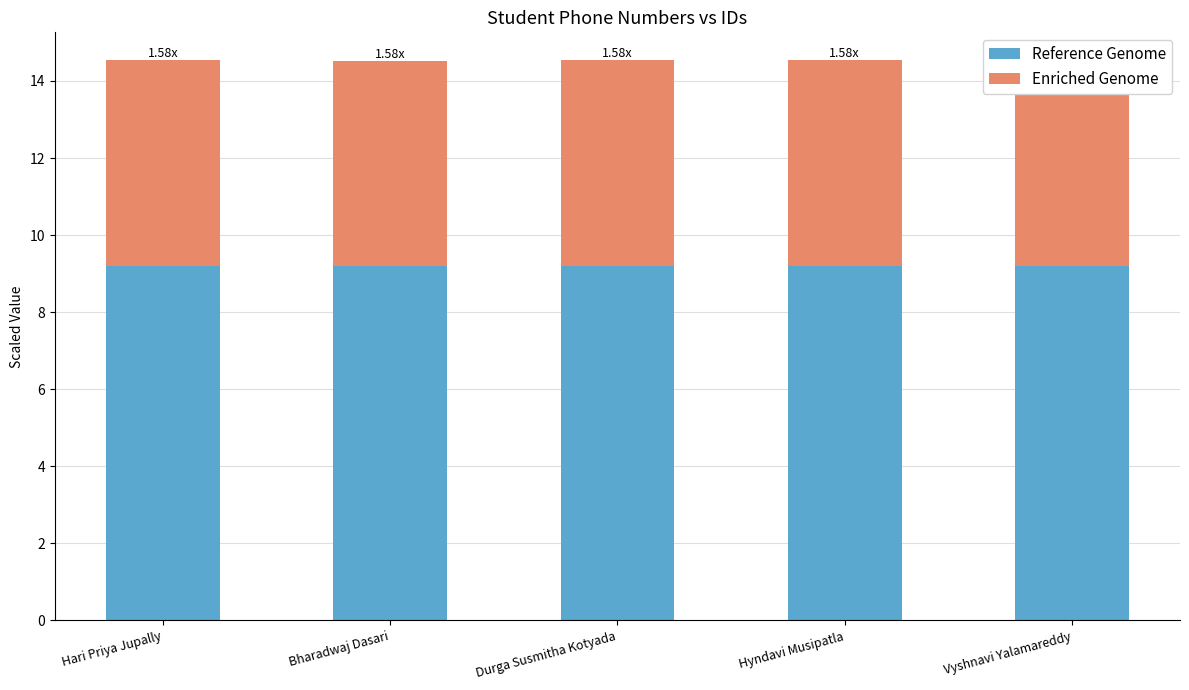

What is the total value across all series at Vyshnavi Yalamareddy?

14.5